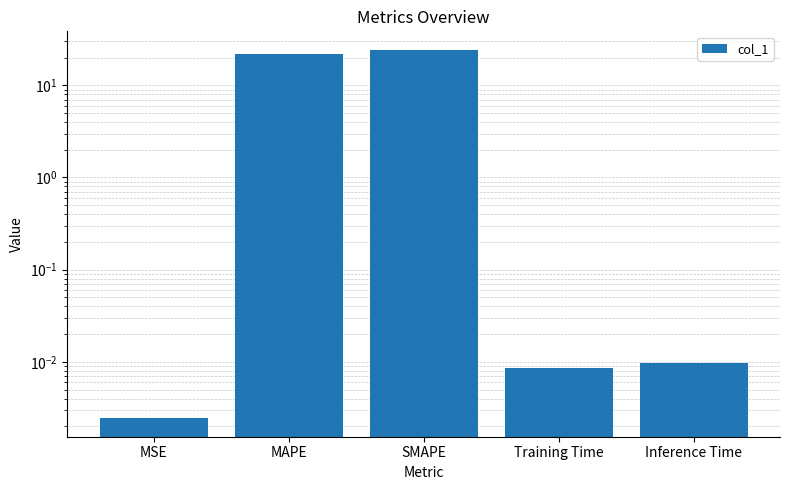

What is the label of the 2nd bar from the left?

MAPE